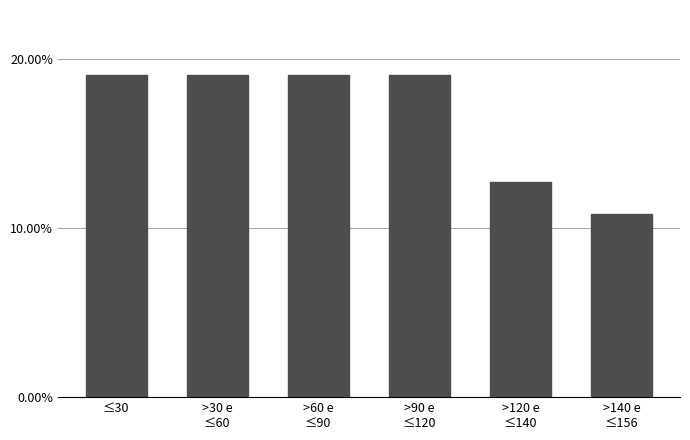

Reading left to right, transcribe all the data shown in this chart.

19.1	19.1	19.1	19.1	12.7	10.8